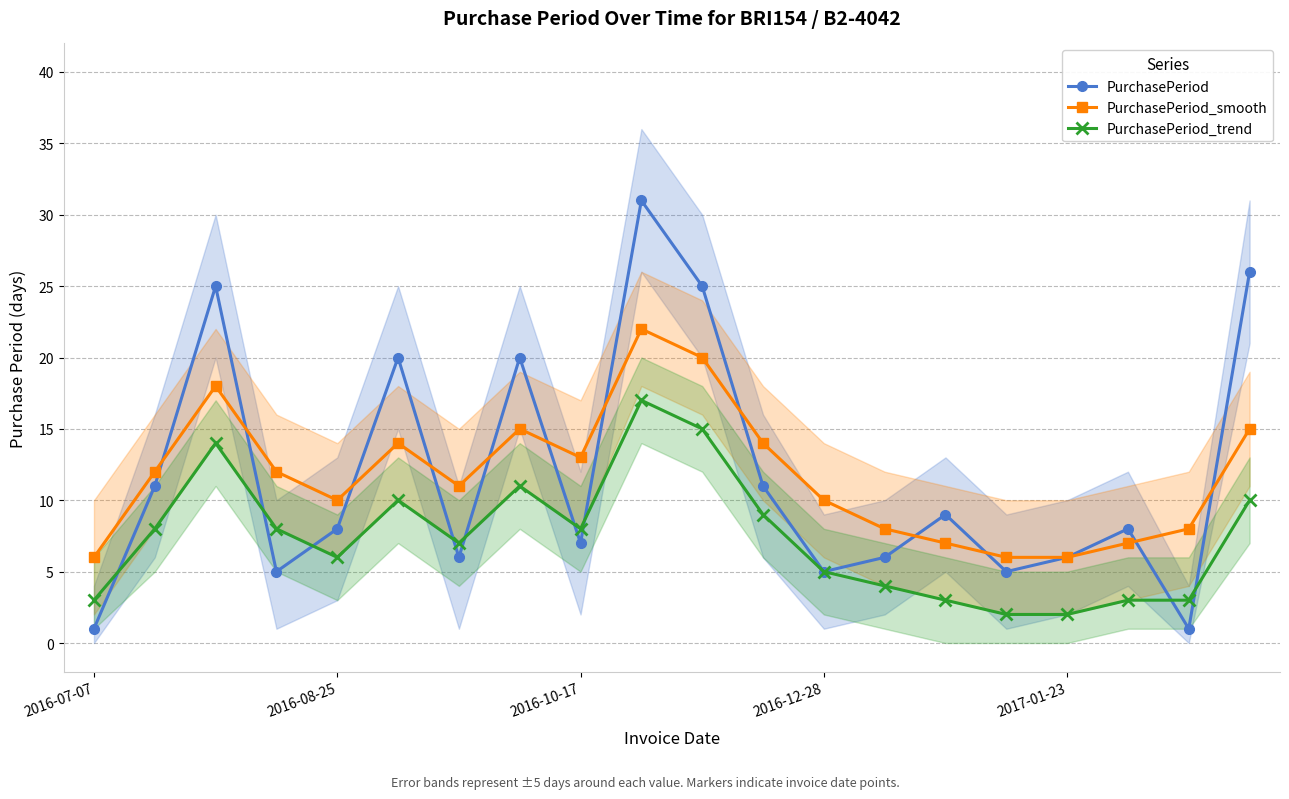

List the series in order of their peak value, highest first.

PurchasePeriod, PurchasePeriod_smooth, PurchasePeriod_trend